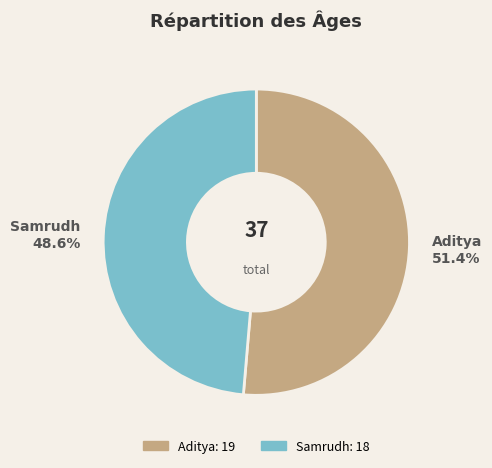

Do Aditya and Samrudh together represent more than half of the pie?

Yes